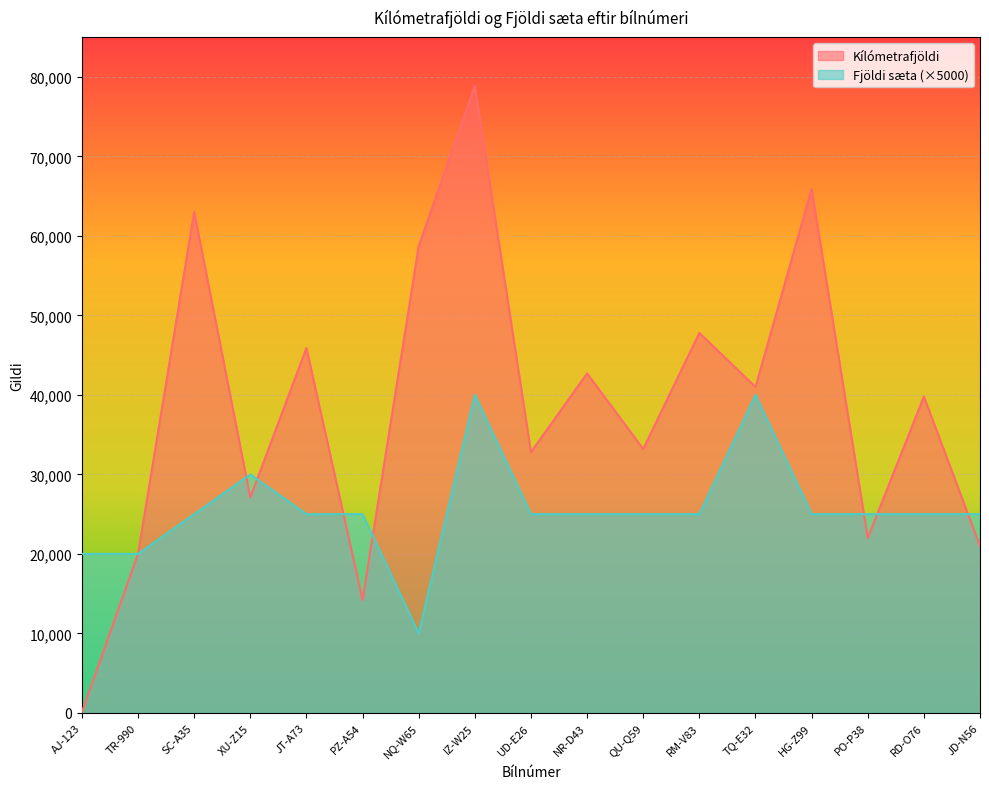

True or false: Fjöldi sæta has more than 0 interior local peaks.

True